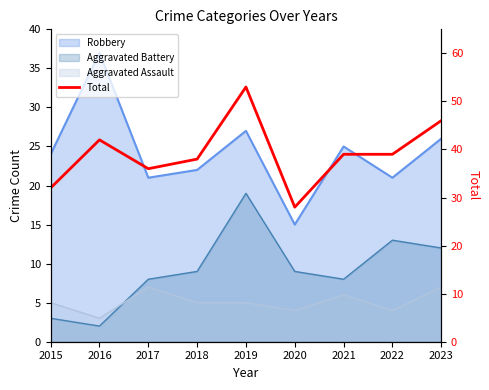

Which category has the lowest value across all series?

2020